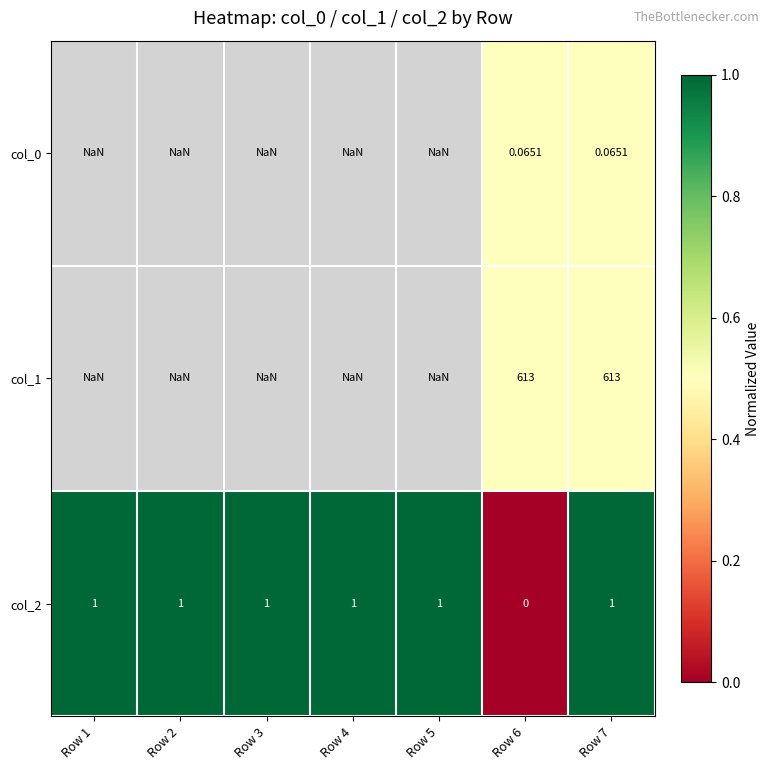

Which label corresponds to the smallest value in the chart?

Row 6